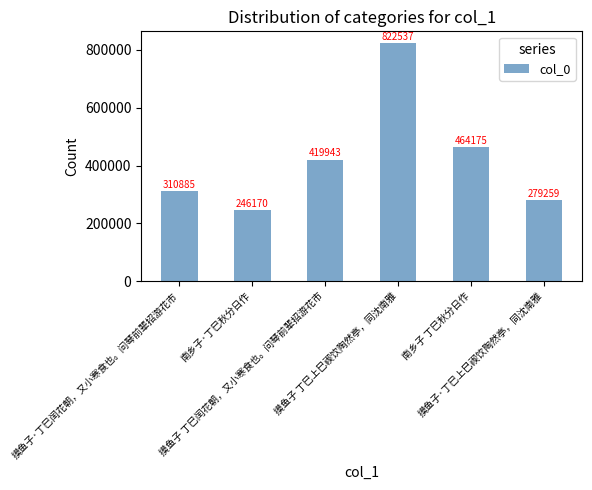

What is the value of the 5th bar from the left?

464175